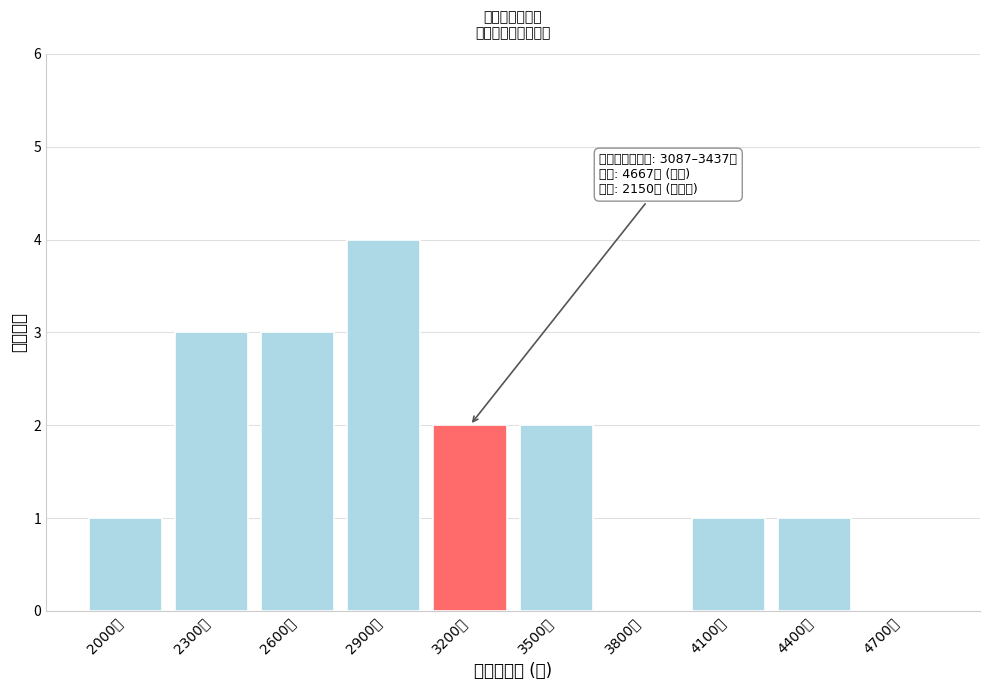

Reading left to right, list all the values displayed in this chart.

2000元=1	2300元=3	2600元=3	2900元=4	3200元=2	3500元=2	3800元=0	4100元=1	4400元=1	4700元=0